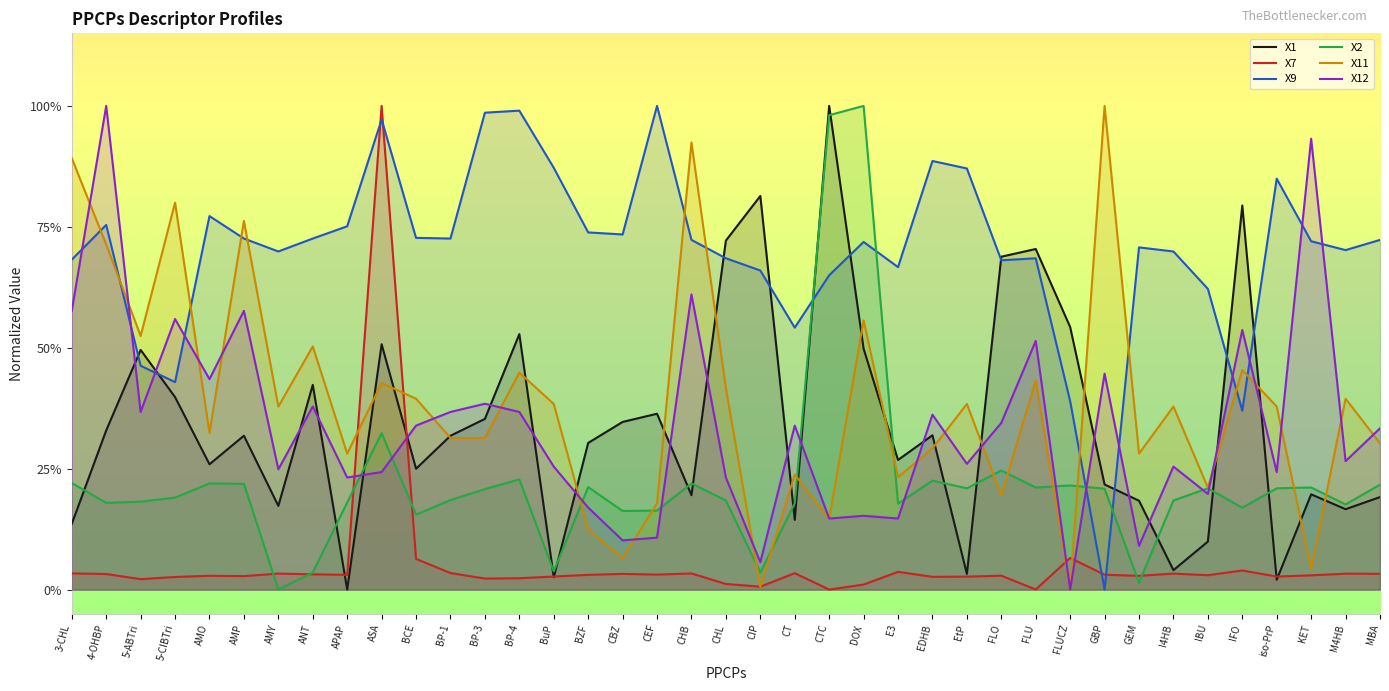

True or false: X11 has more than 1 interior local peaks.

True